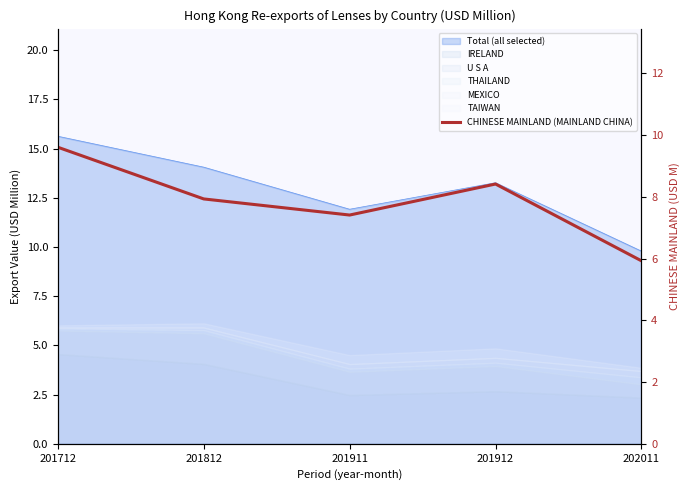

What is the average value?

7.9